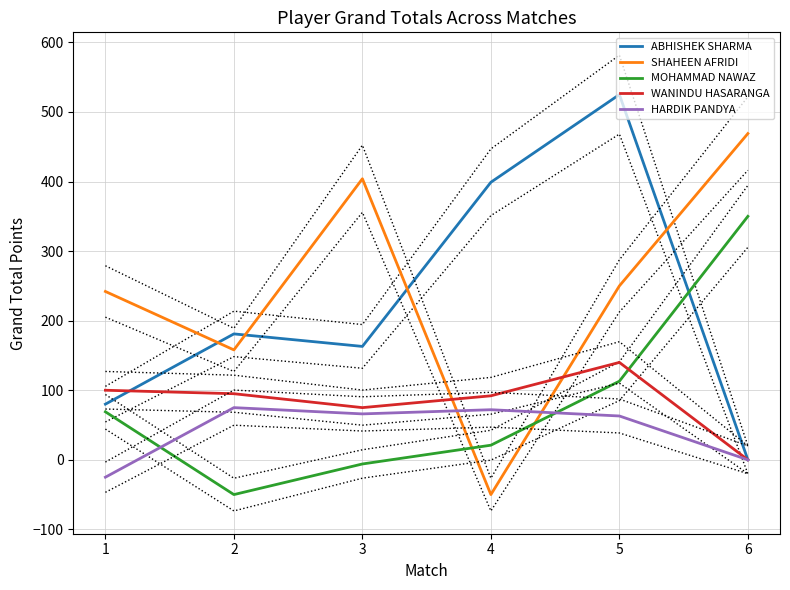

Does the chart have visible grid lines?

Yes